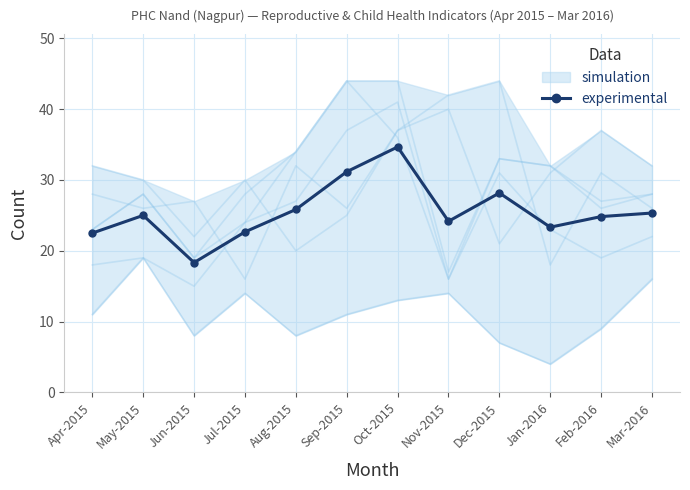

What is the label of the 7th point from the right?

Sep-2015